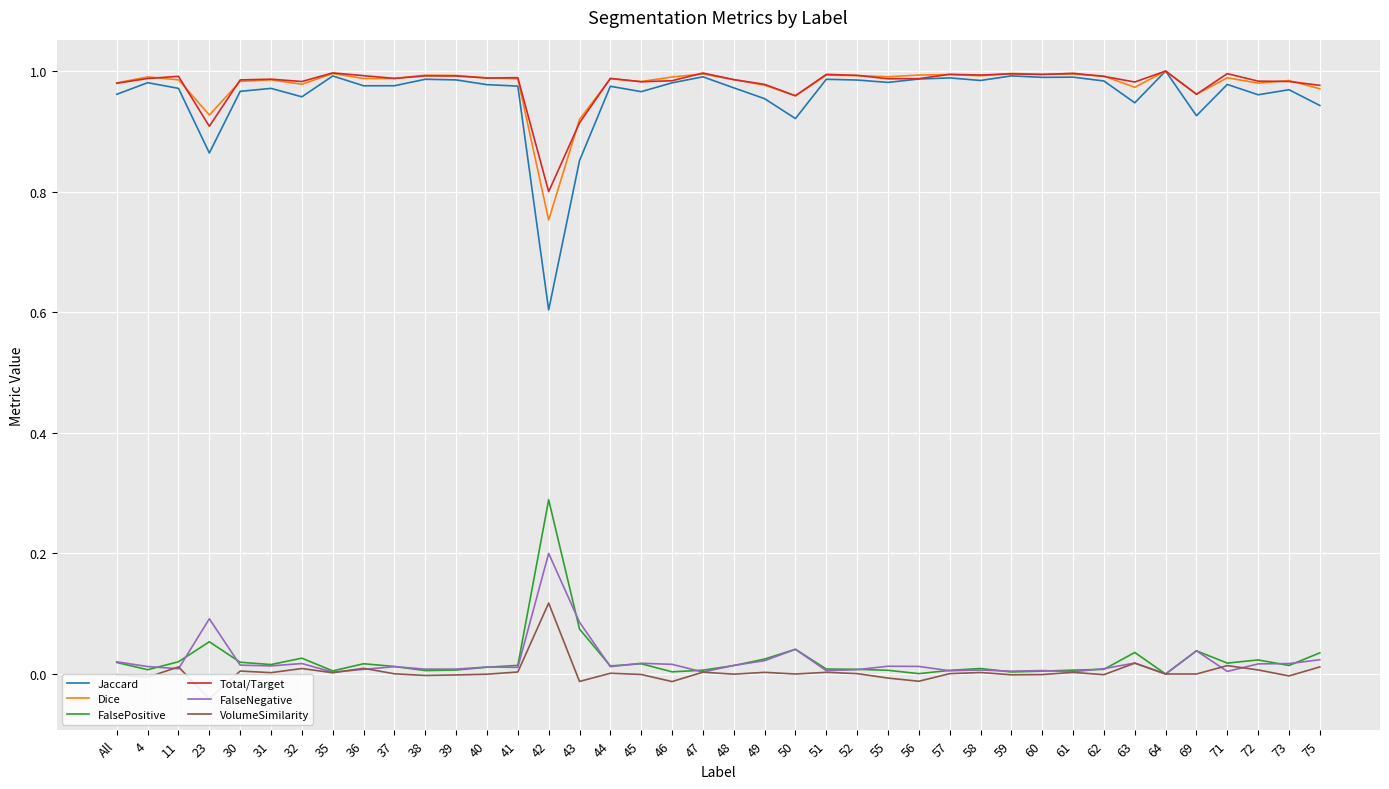

What is the difference between the maximum and second lowest values in the Dice series?

0.1